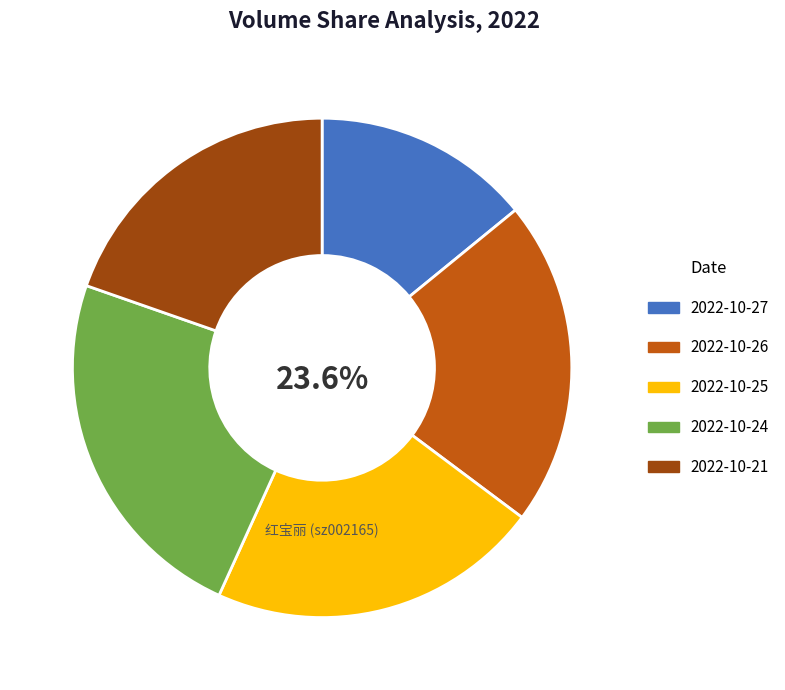

Rank the categories by value from lowest to highest.

2022-10-27, 2022-10-21, 2022-10-26, 2022-10-25, 2022-10-24